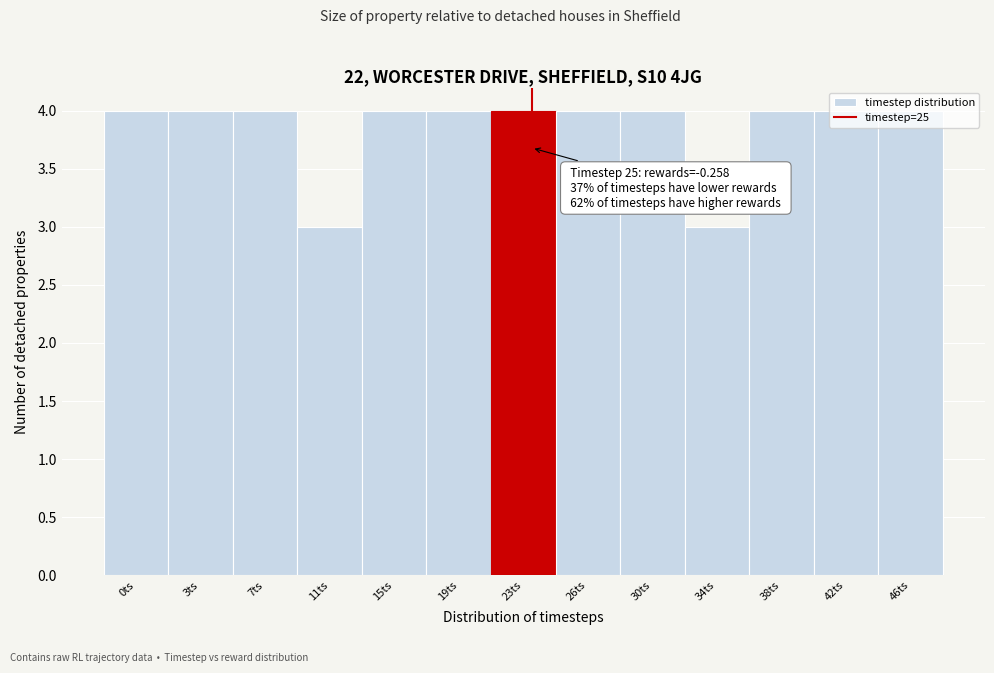

What is the average value?

4